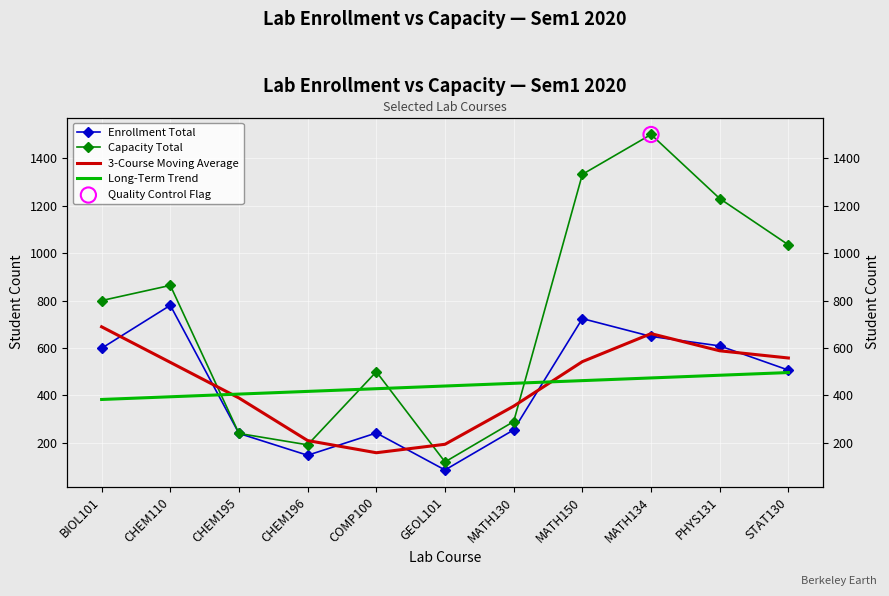

Is the value of Capacity Total at STAT130 greater than the value of Enrollment Total at CHEM196?

Yes